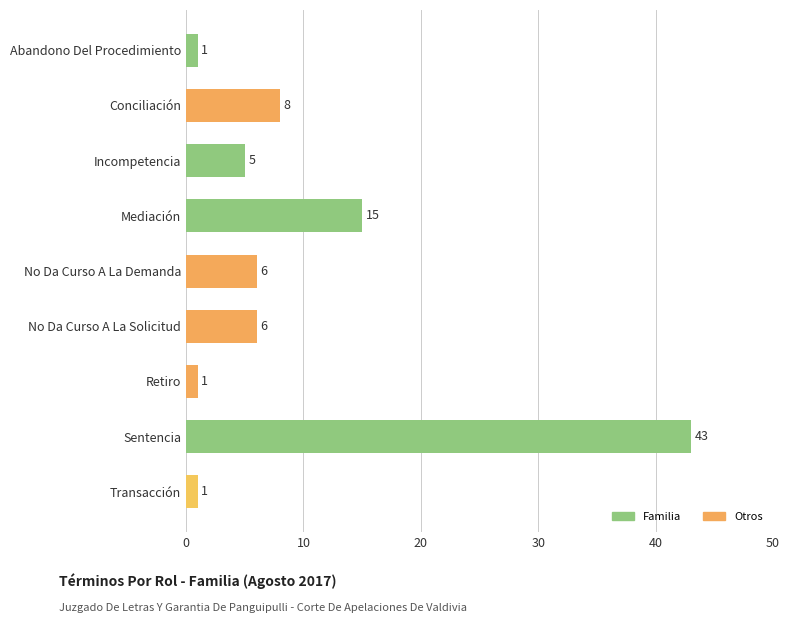

What is the sum of all values?

86